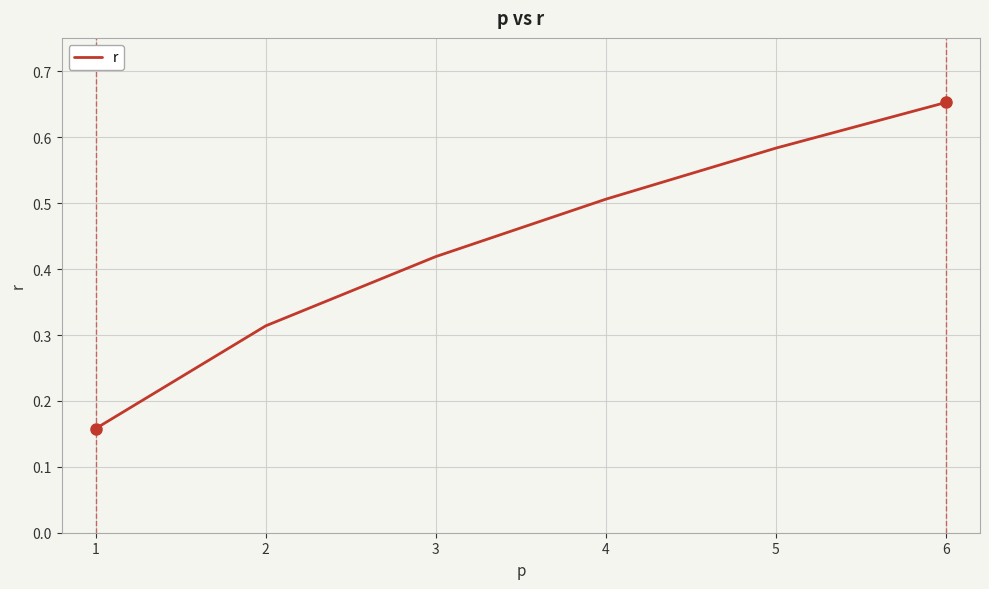

True or false: the data has more than 0 interior local peaks.

False